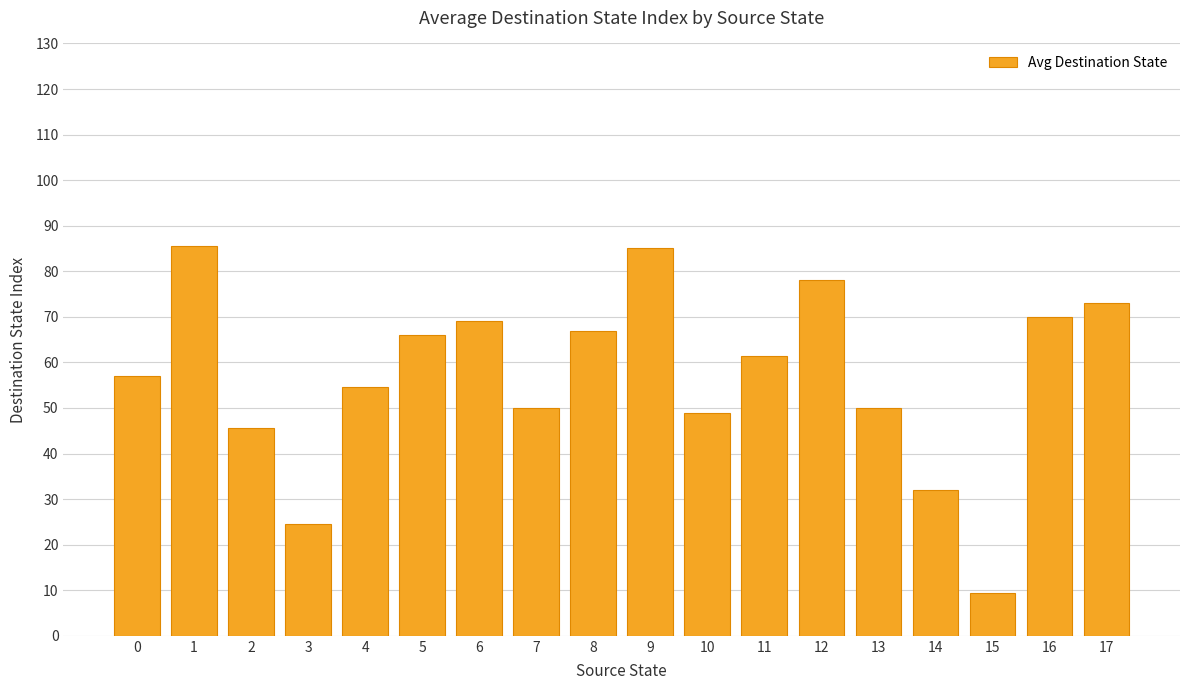

How many values are below 61?

9